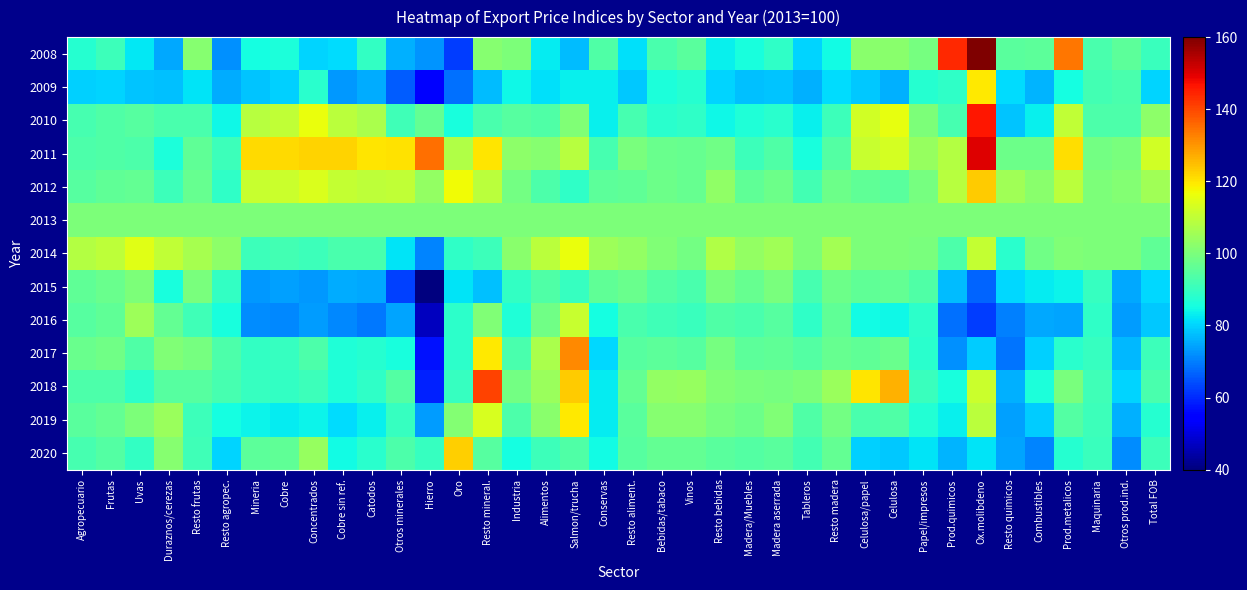

Rank the series by their maximum value, from lowest to highest.

2013, 2015, 2016, 2014, 2019, 2009, 2020, 2012, 2017, 2018, 2010, 2011, 2008